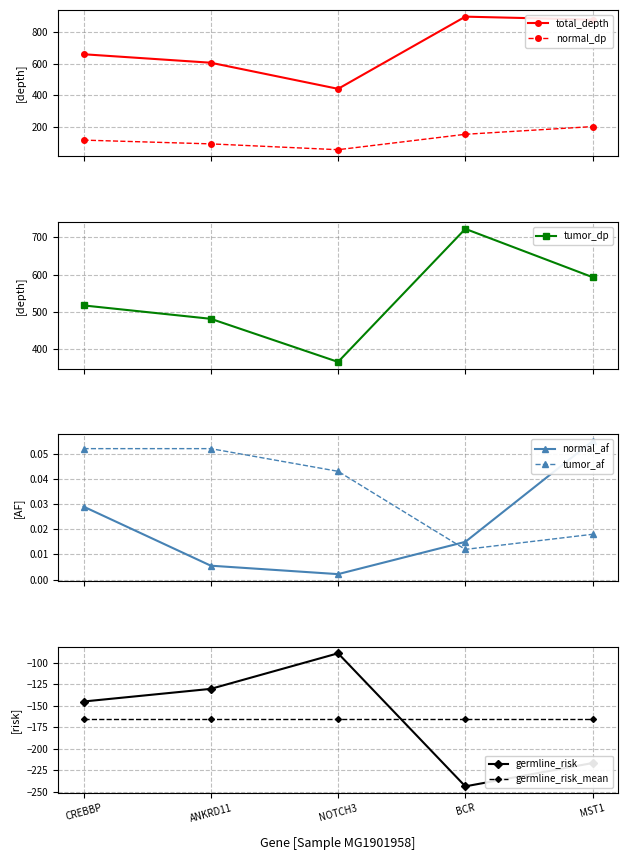

How many interior local valleys does the tumor_af series have?

1